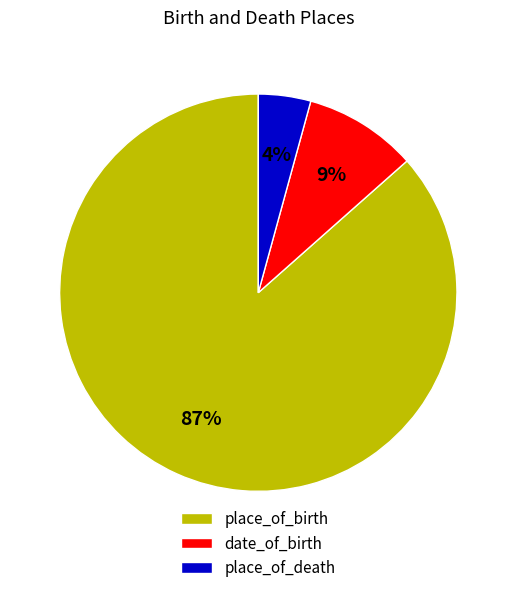

Rank the categories by value from highest to lowest.

place_of_birth, date_of_birth, place_of_death